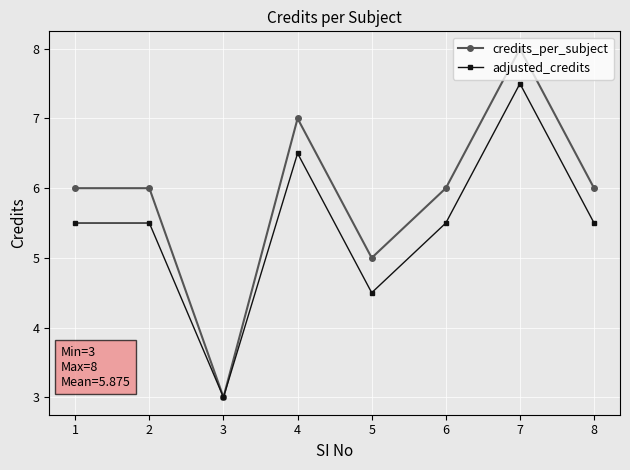

Read the adjusted_credits value at 7.

7.5